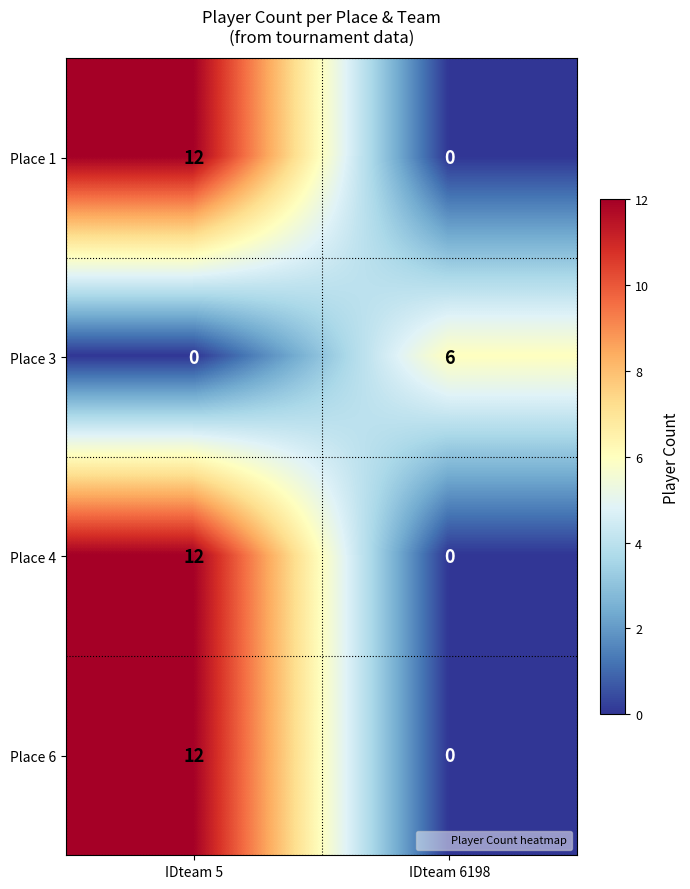

The value of Place 6 at IDteam 5 is 12. True or false?

True